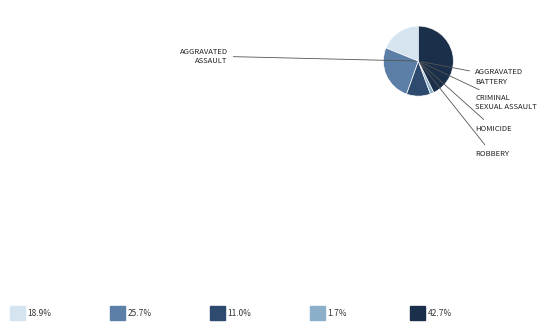

Is there a majority slice in this chart?

No